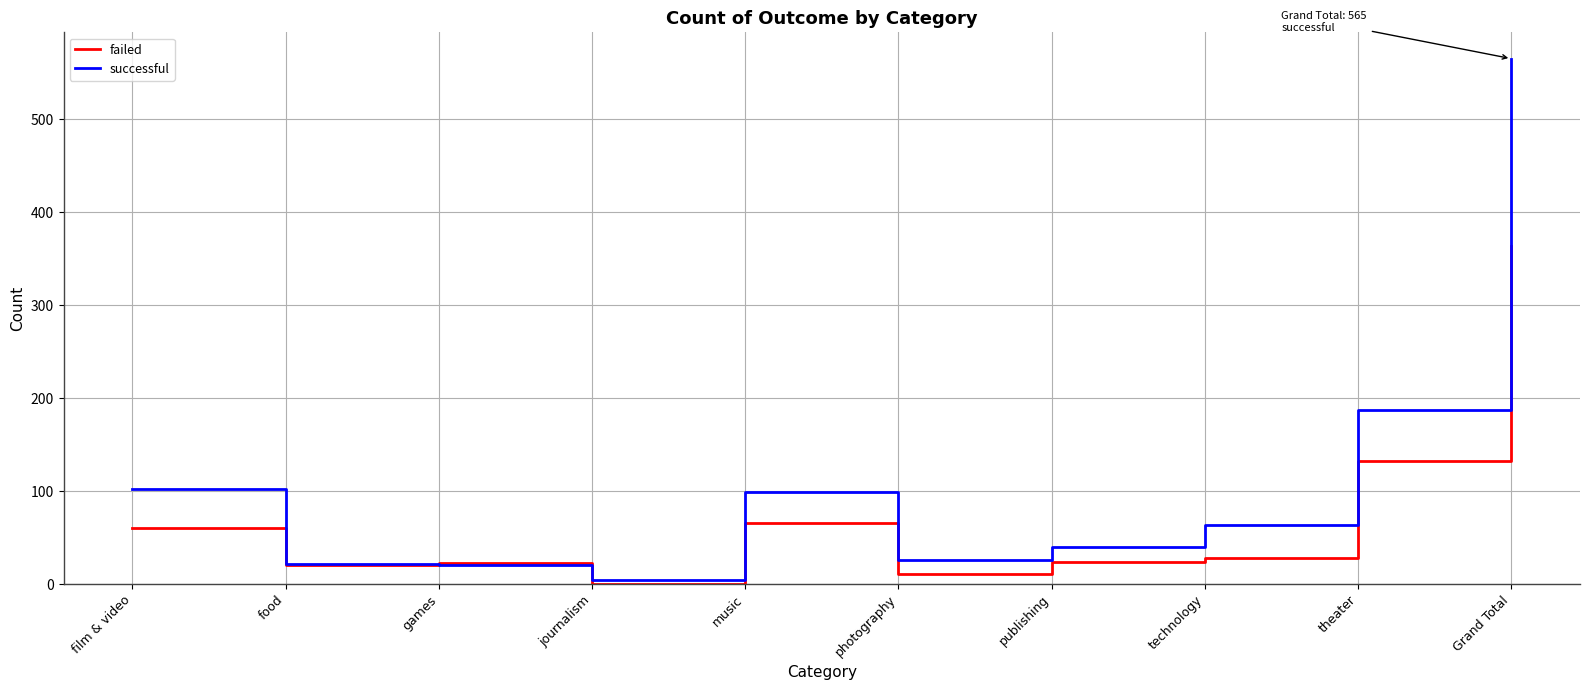

At how many categories does at least one series exceed 225?

1